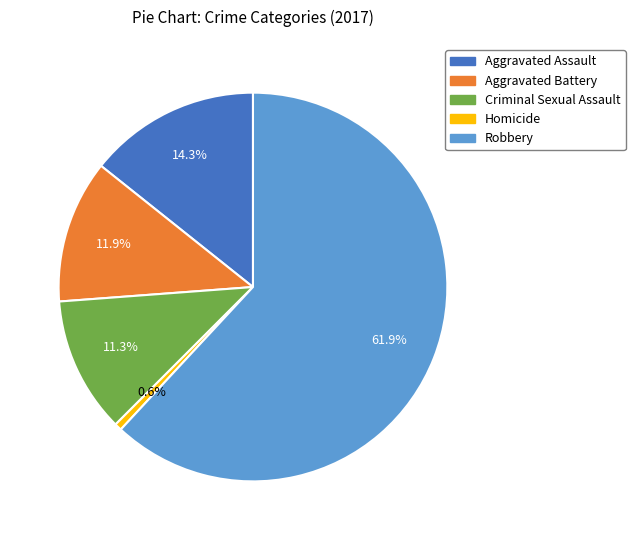

How many segments does this pie chart have?

5